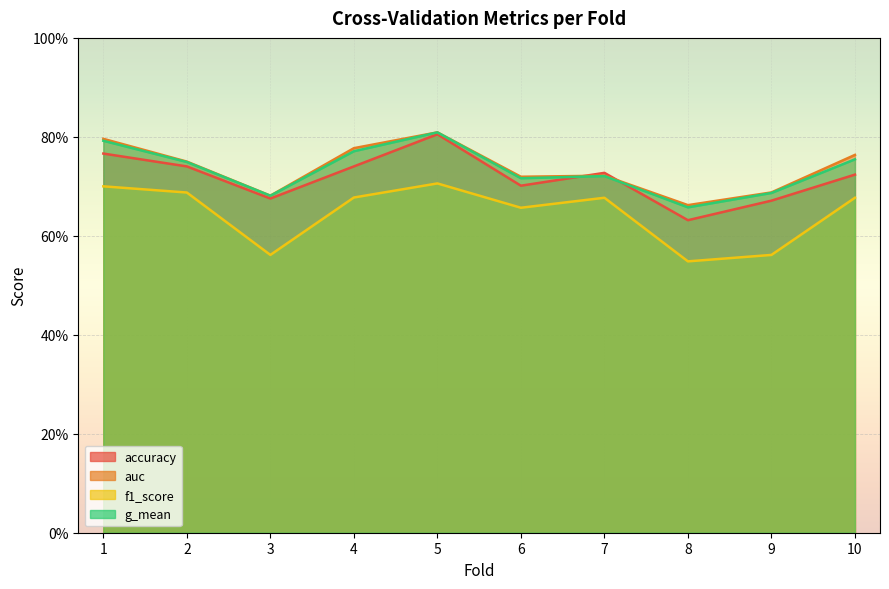

What is the difference between the maximum and minimum values in the f1_score series?

0.2